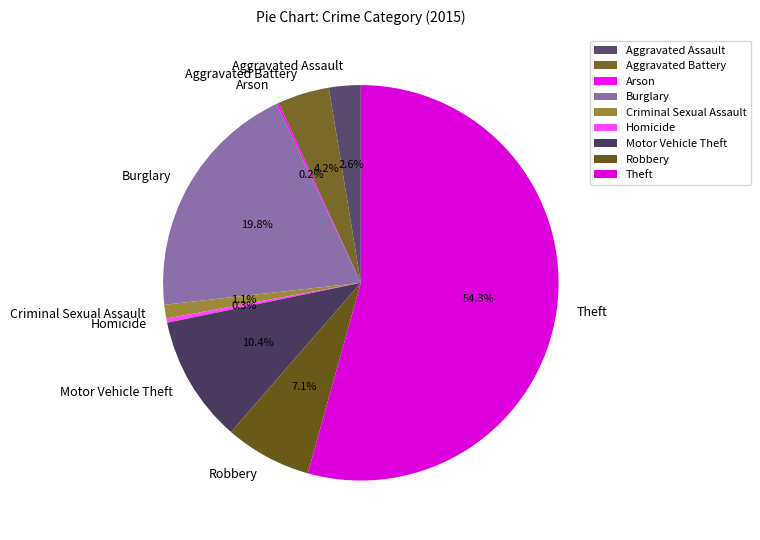

Which slice is the largest?

Theft